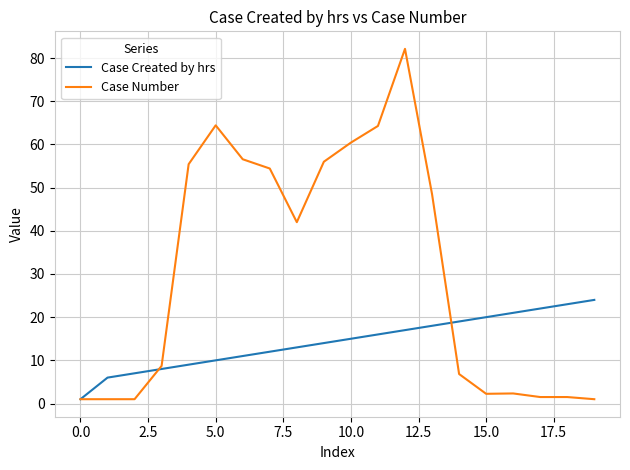

Rank the series by their maximum value, from highest to lowest.

Case Number, Case Created by hrs